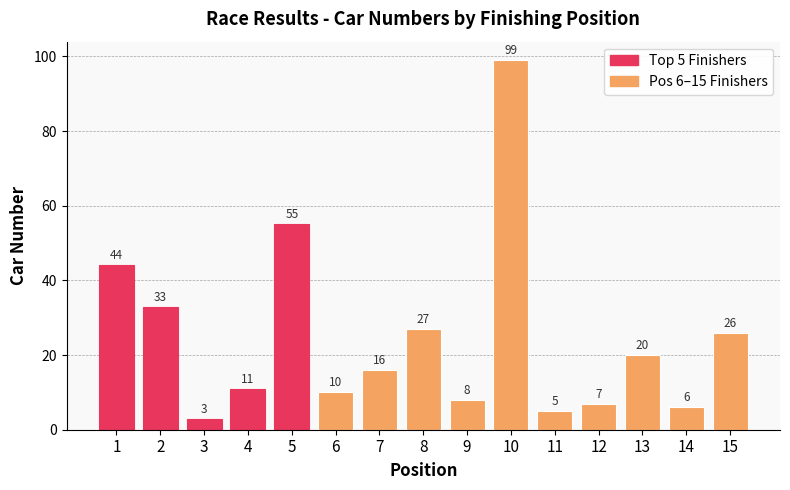

What is the difference between the maximum and minimum values?

96